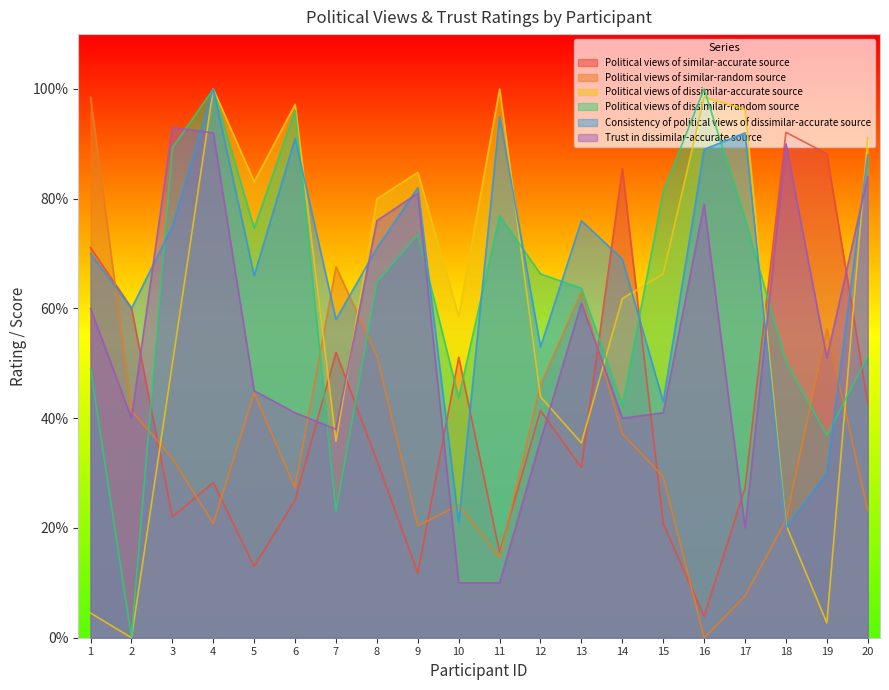

What is the sum of all Political views of similar-accurate source values?

815.4